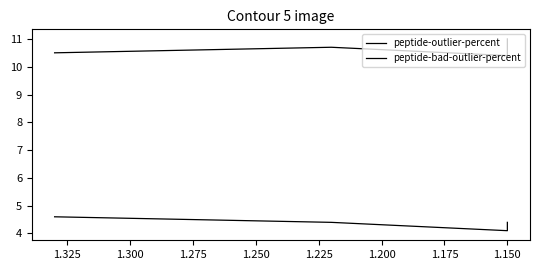

Does the chart have visible grid lines?

No